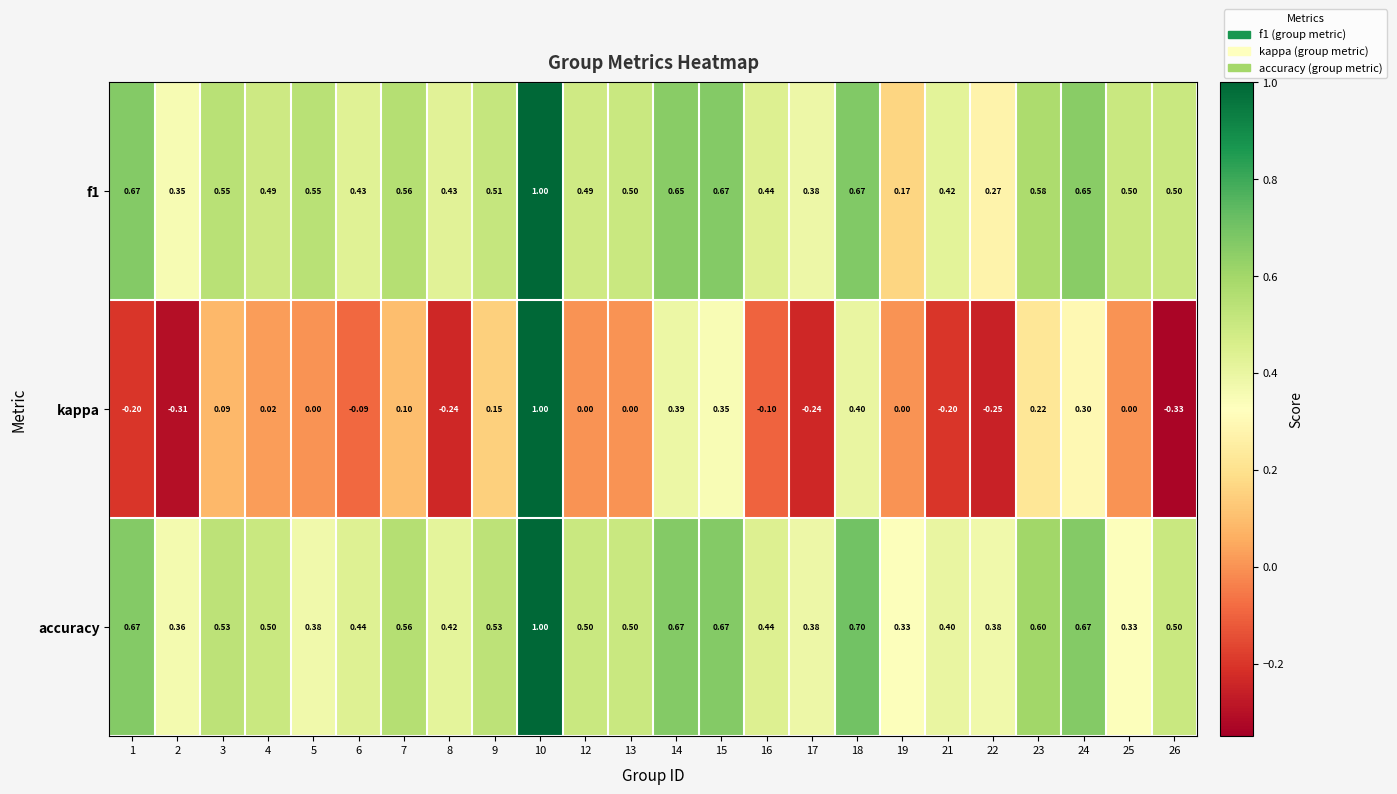

Which series has the largest range (max minus min)?

kappa